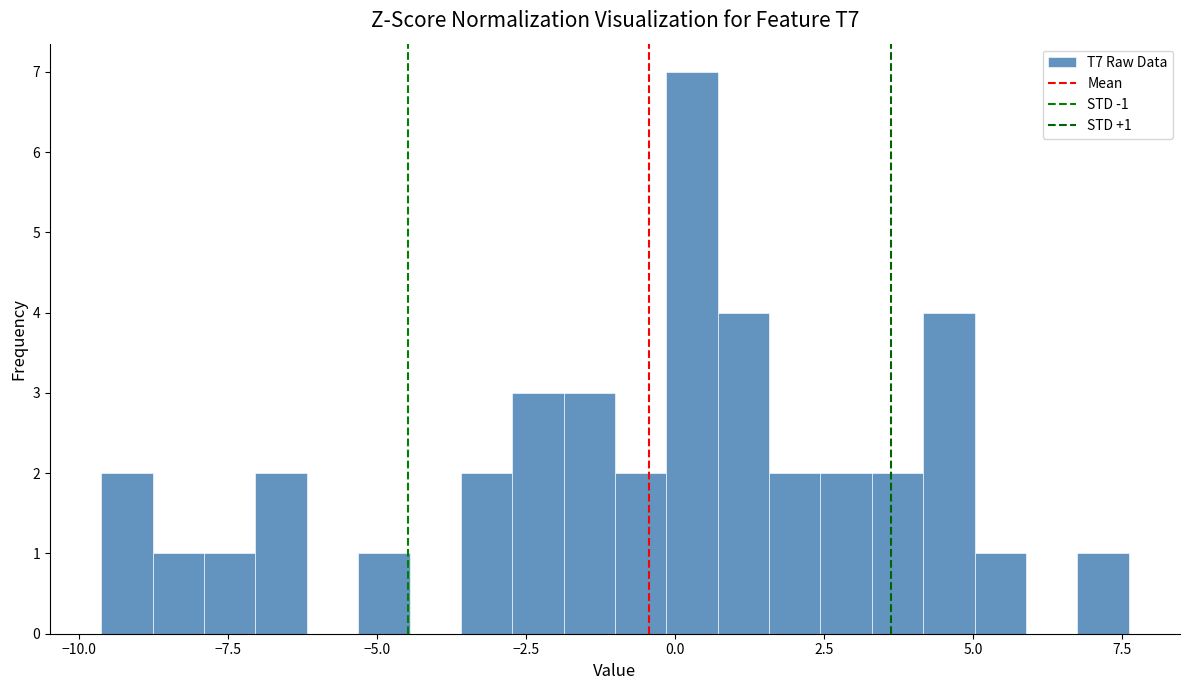

Read against the x-axis, roughly where is the centre of the tallest bar?

0.5